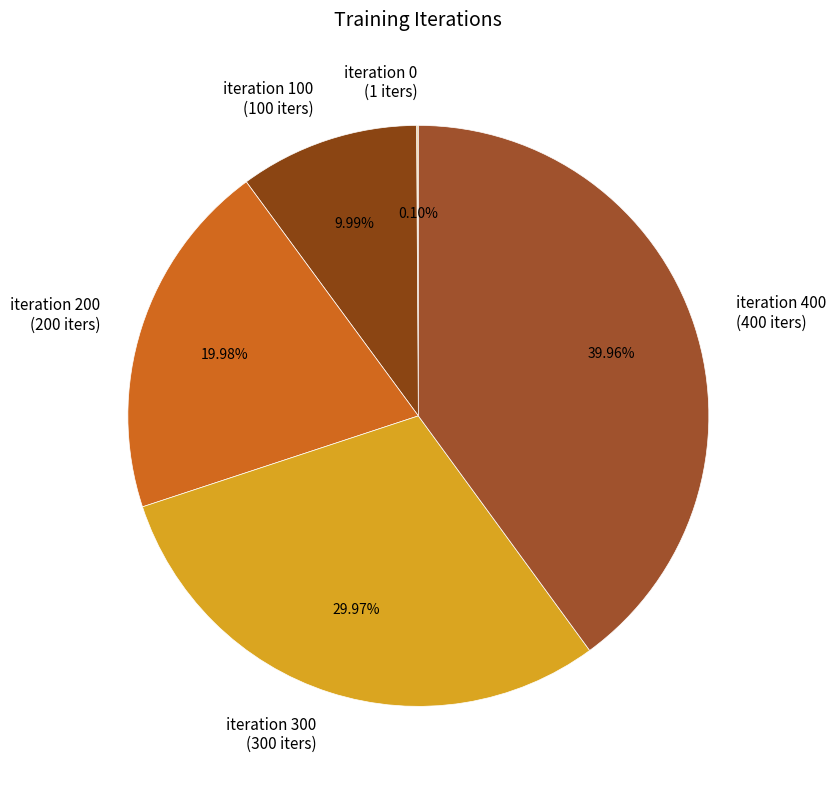

Is there a majority slice in this chart?

No